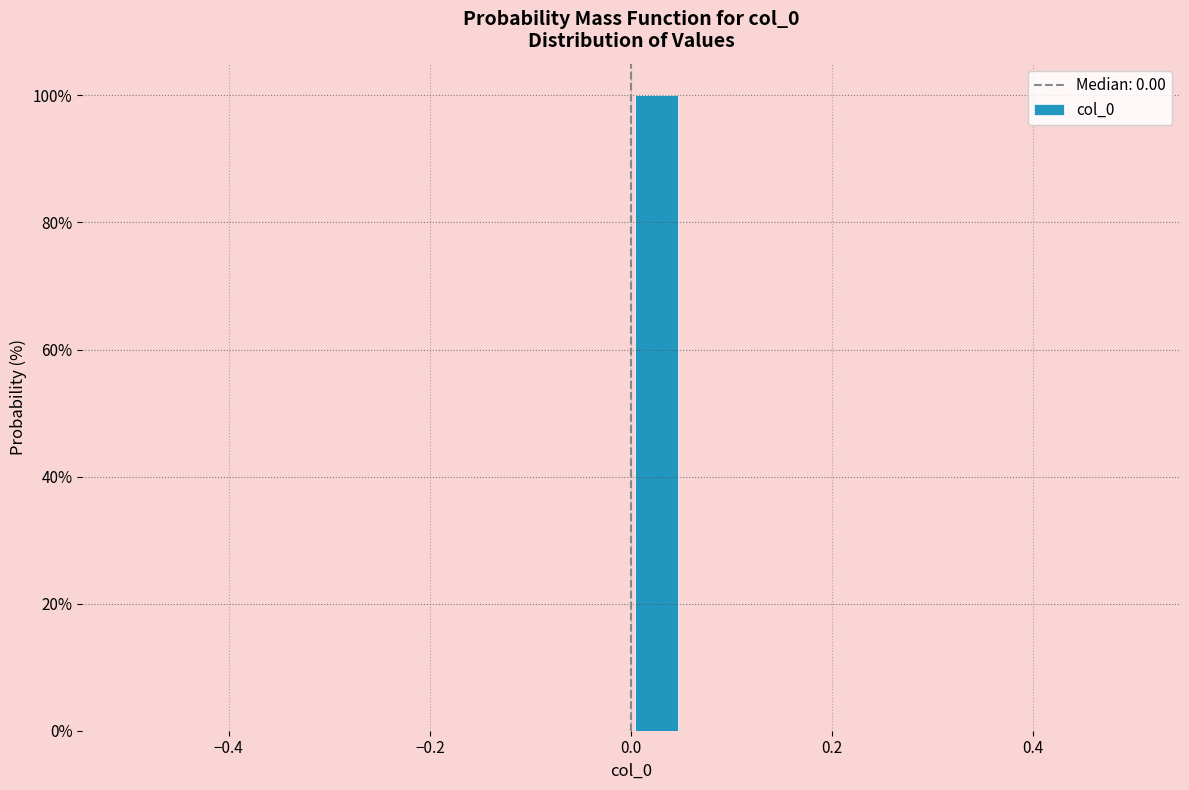

Around what value on the x-axis is the tallest bar? Give the approximate position of its centre, as read against the axis.

0.02